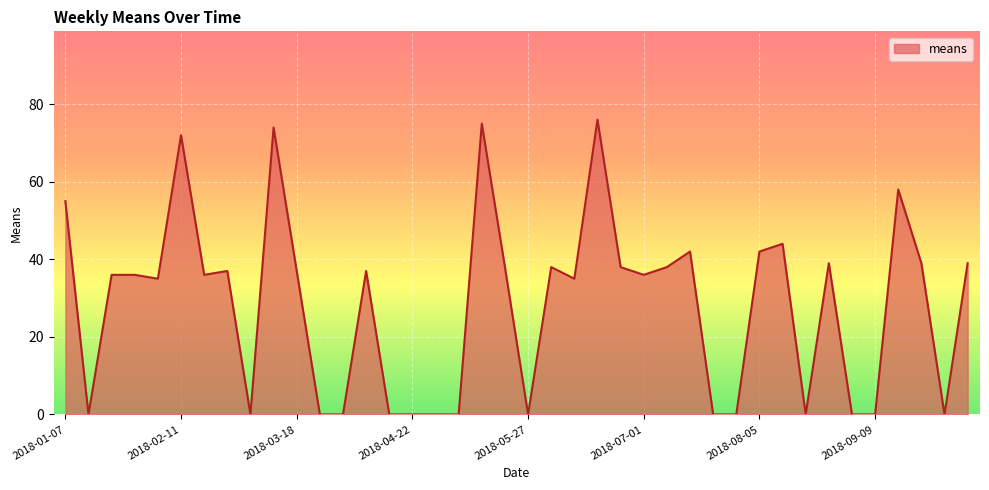

What is the difference between the maximum and minimum values?

76